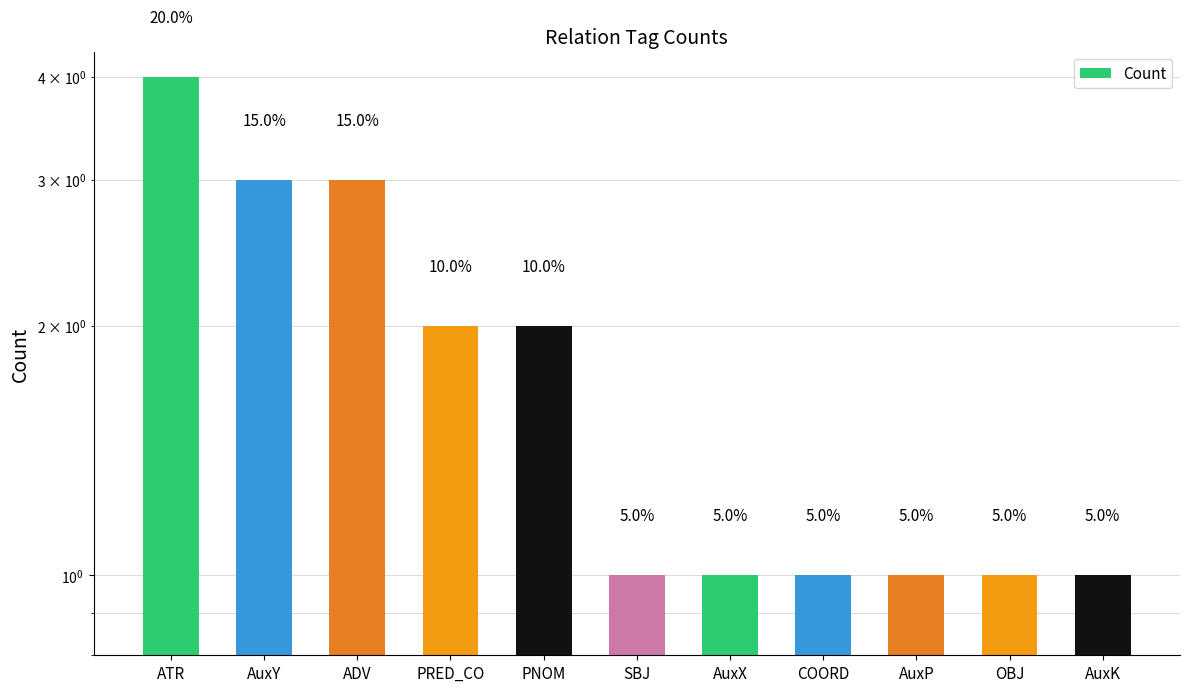

Which label corresponds to the largest value in the chart?

ATR